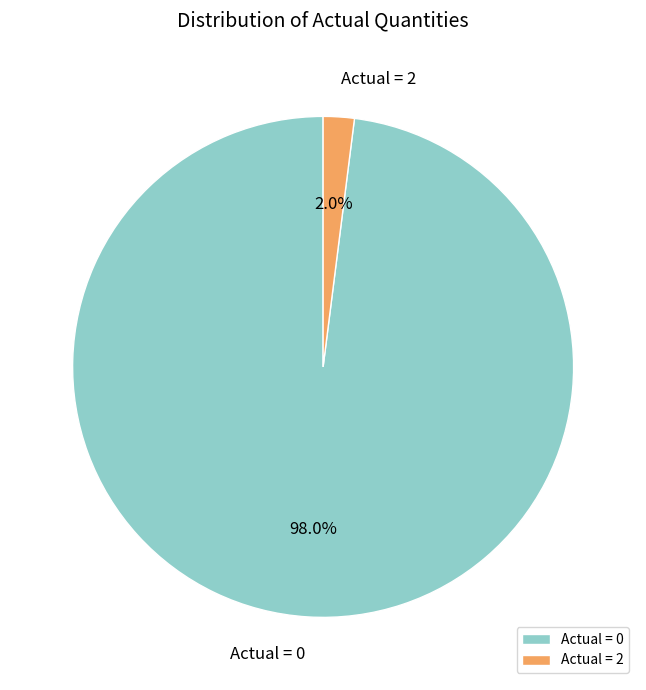

To the nearest percent, what is the difference between the largest and smallest slice percentages?

96%